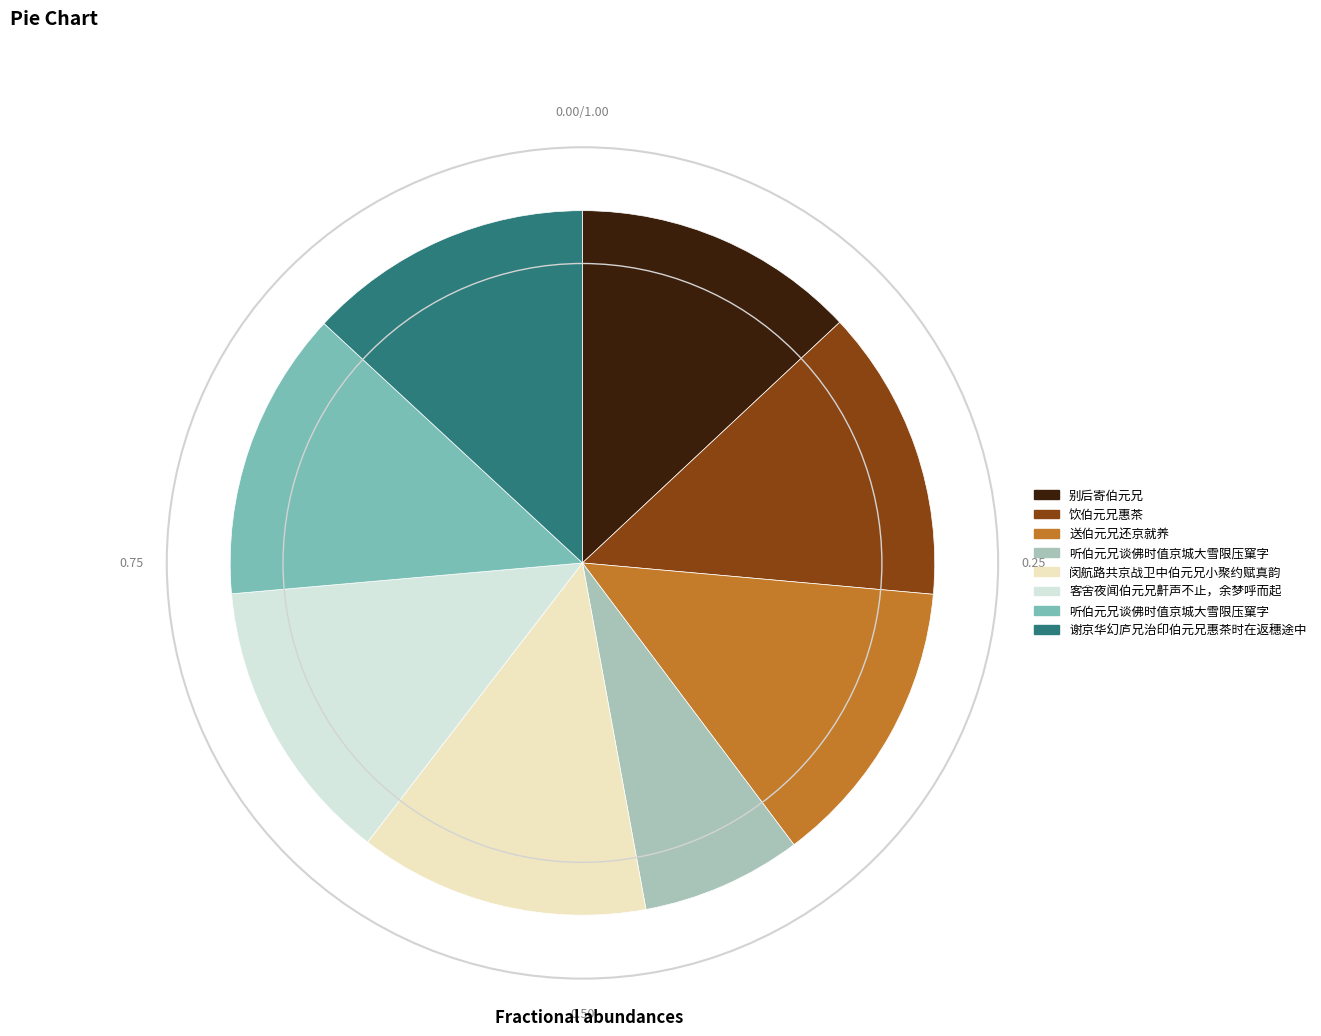

How many slices are in this pie chart?

8